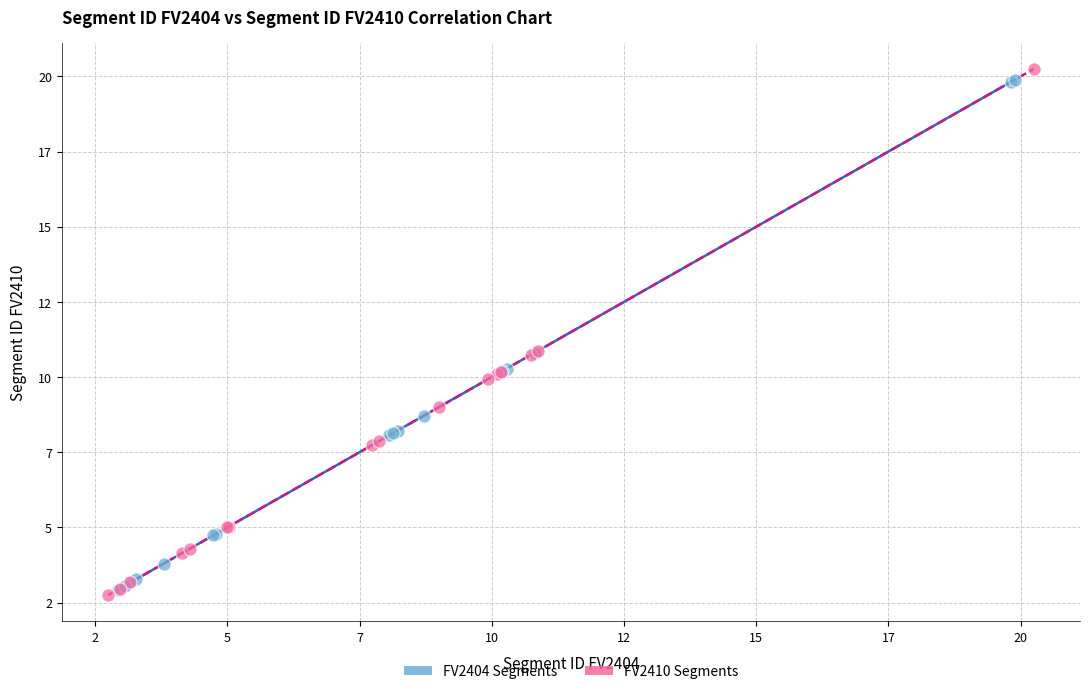

What are all the series names shown in the legend?

FV2404 Segments, FV2410 Segments